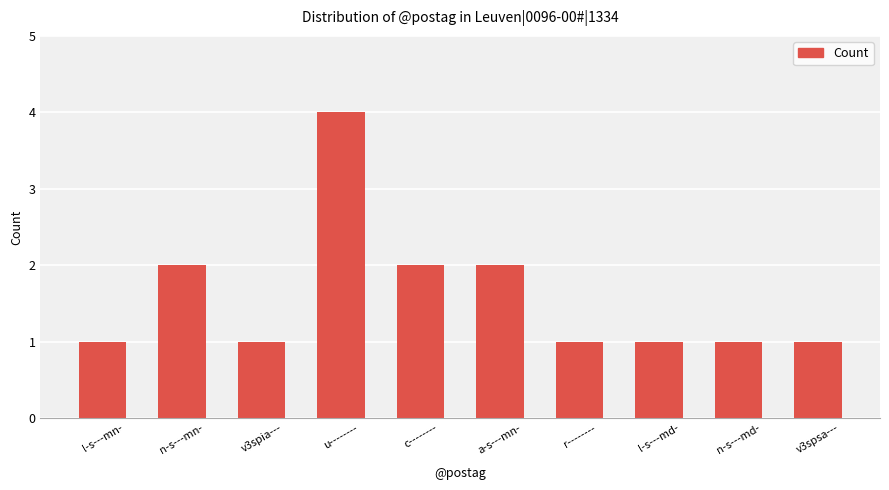

What is the value of the 6th bar from the left?

2